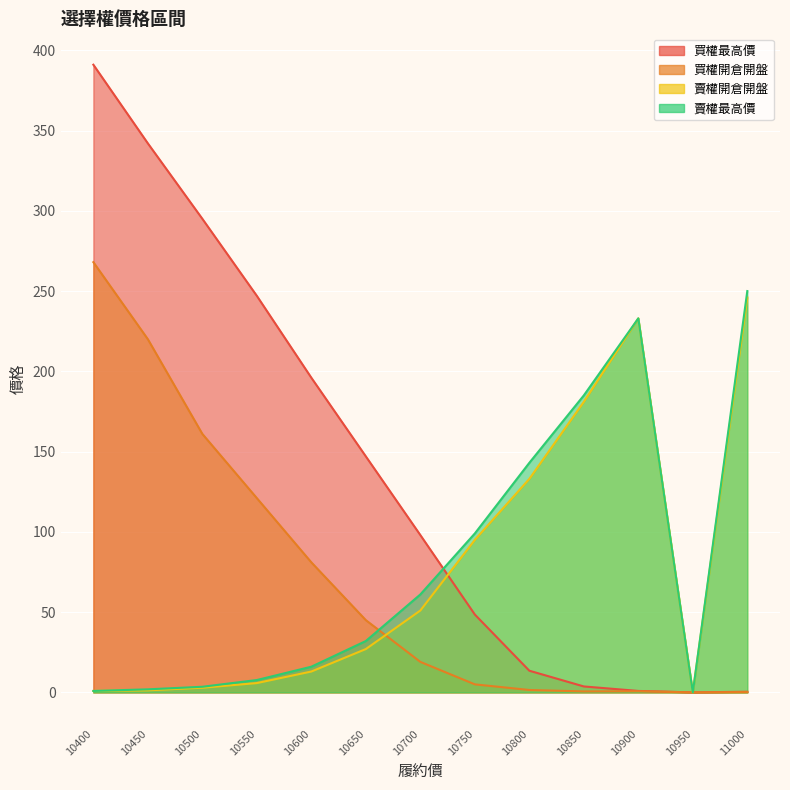

What is the sum of all 賣權開倉開盤 values?

989.9